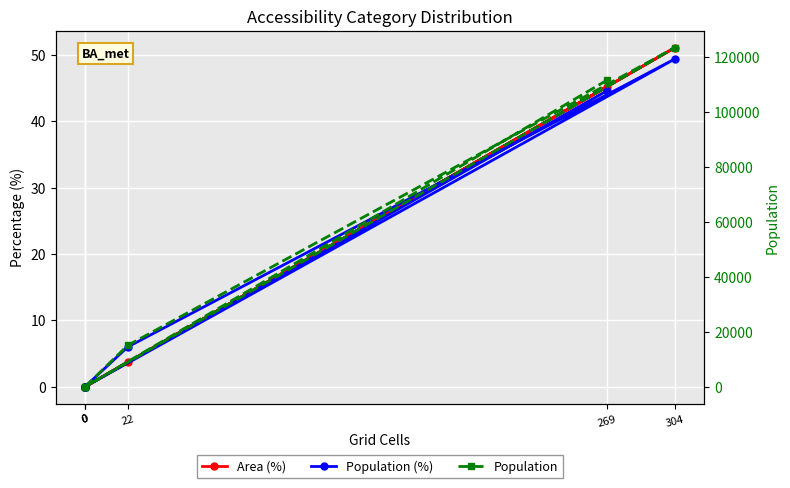

Read the Area (%) value at 22.

3.7